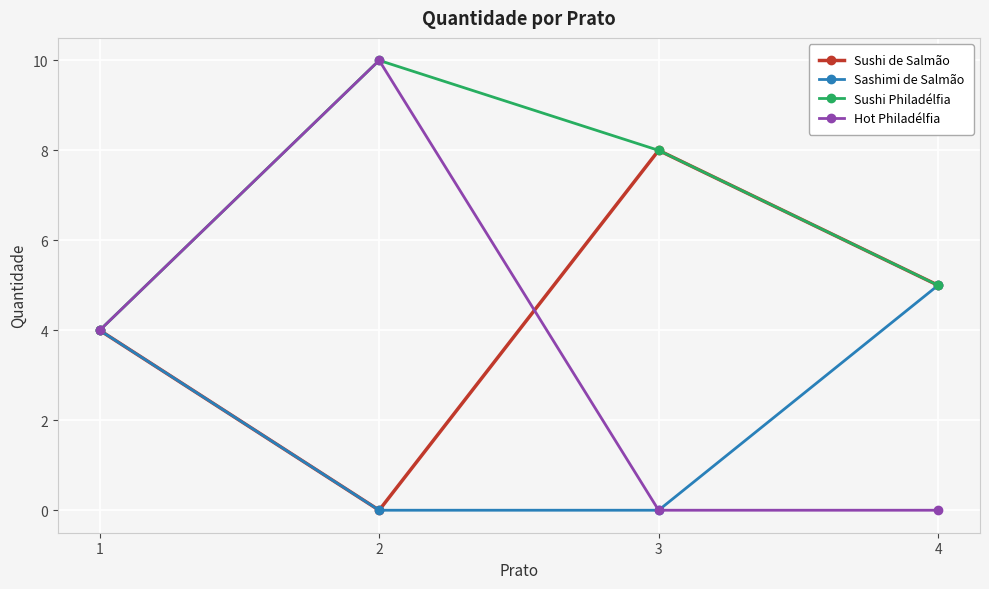

Where is Sushi Philadélfia nearest to the value 7?

3